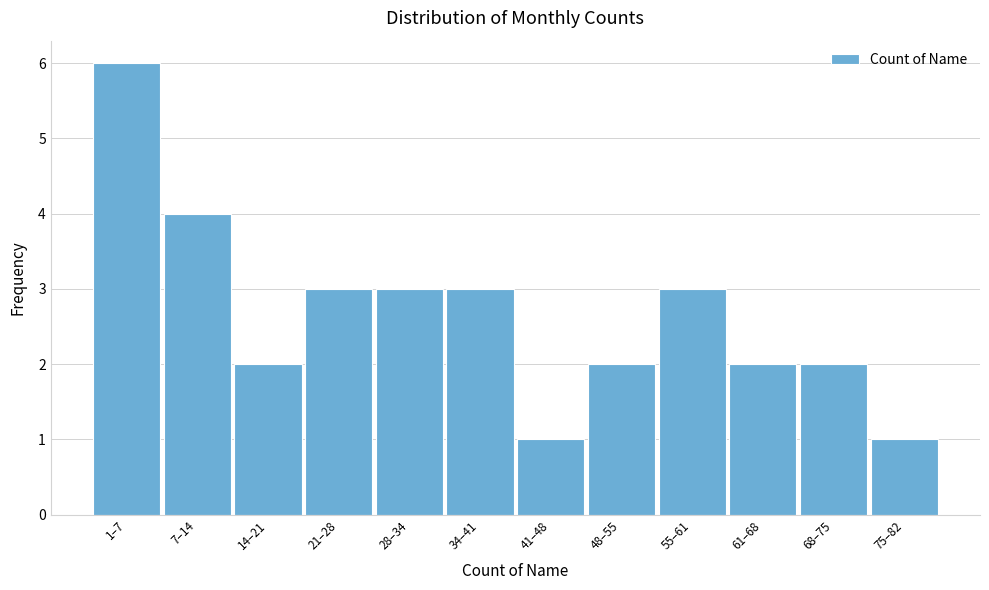

Reading left to right, what are all the values shown in this chart?

1–7=6	7–14=4	14–21=2	21–28=3	28–34=3	34–41=3	41–48=1	48–55=2	55–61=3	61–68=2	68–75=2	75–82=1